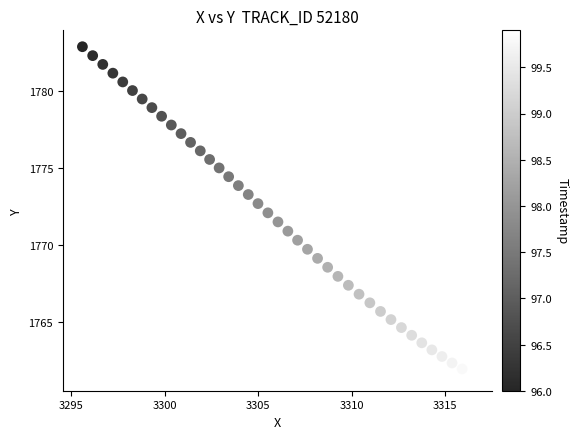

What is the range of X values (max minus min)?

20.9